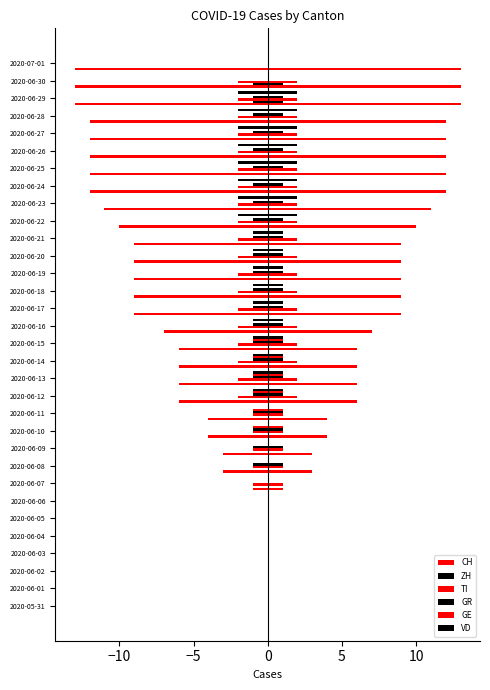

What are all the series names shown in the legend?

CH, ZH, TI, GR, GE, VD